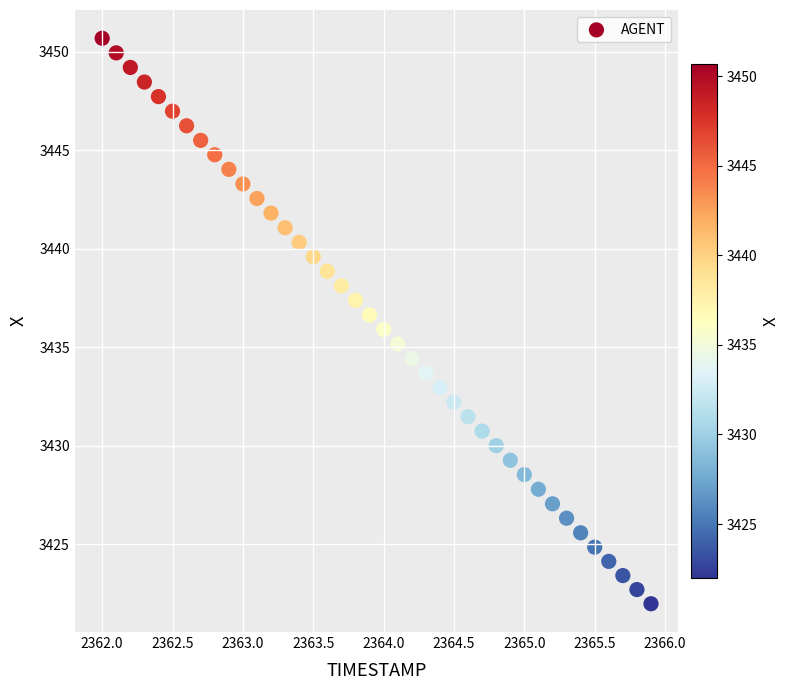

What is the range of Y values (max minus min)?

28.7